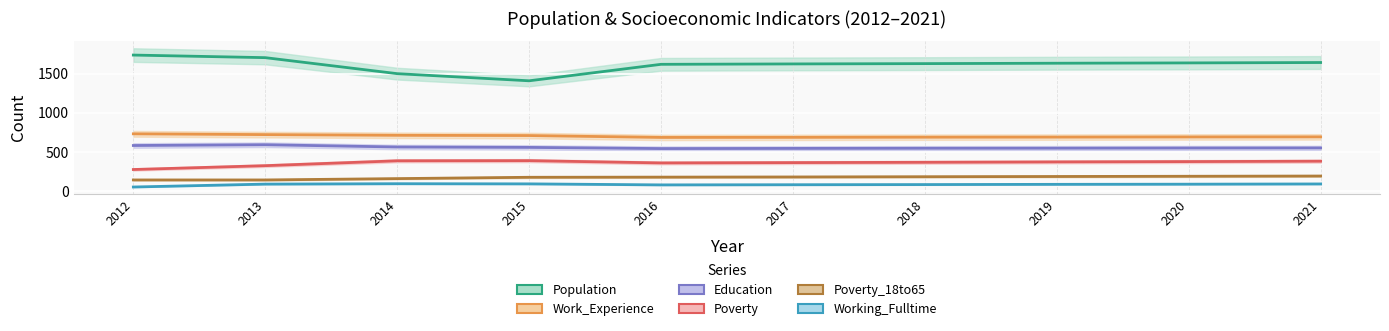

Does the chart display data point markers on the line(s)?

No